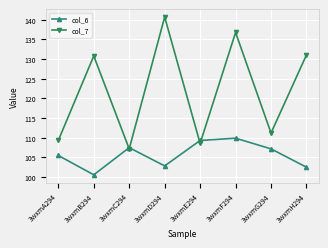

What is the sum of the col_7 values at 3wxmB294 and 3wxmE294?

239.3